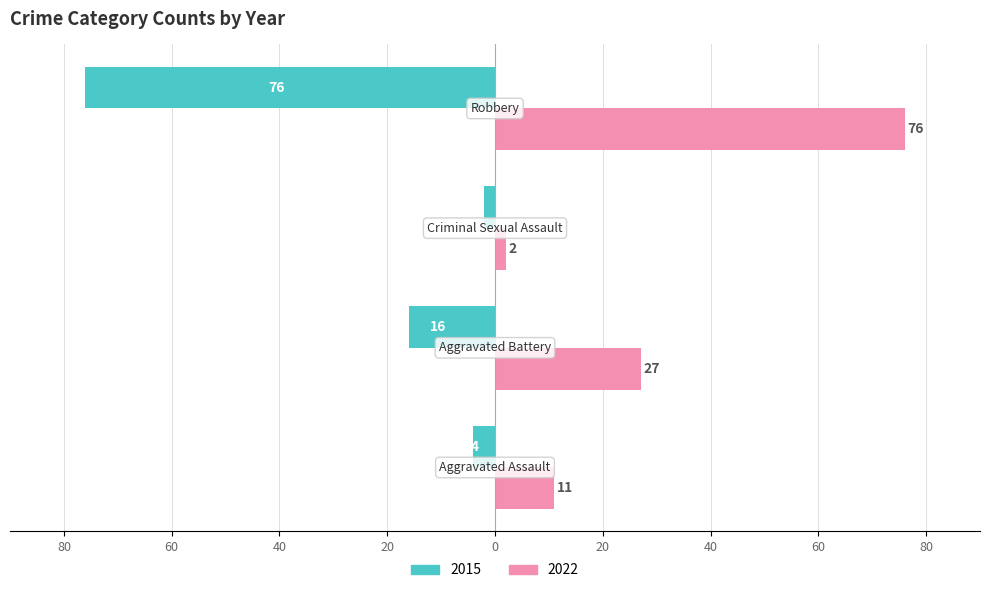

What are all the series names shown in the legend?

2015, 2022